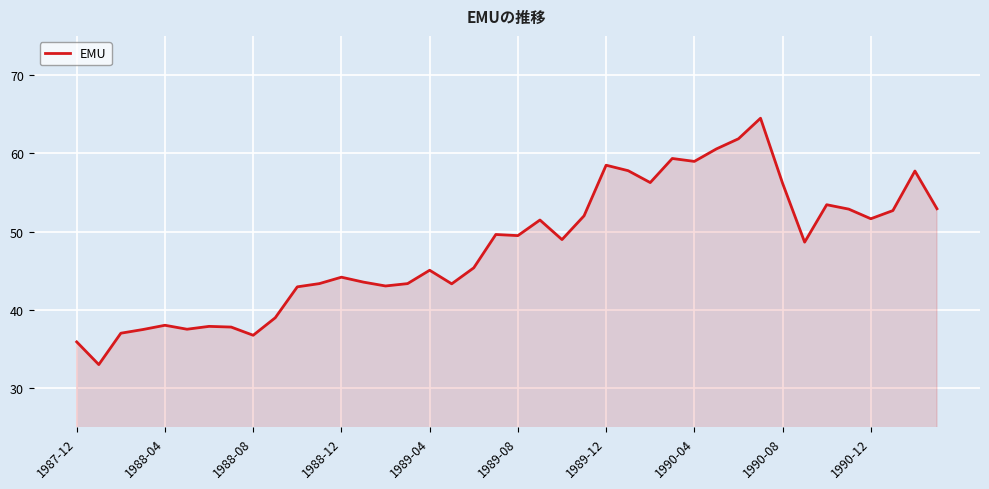

What is the sum of all values?

1920.3